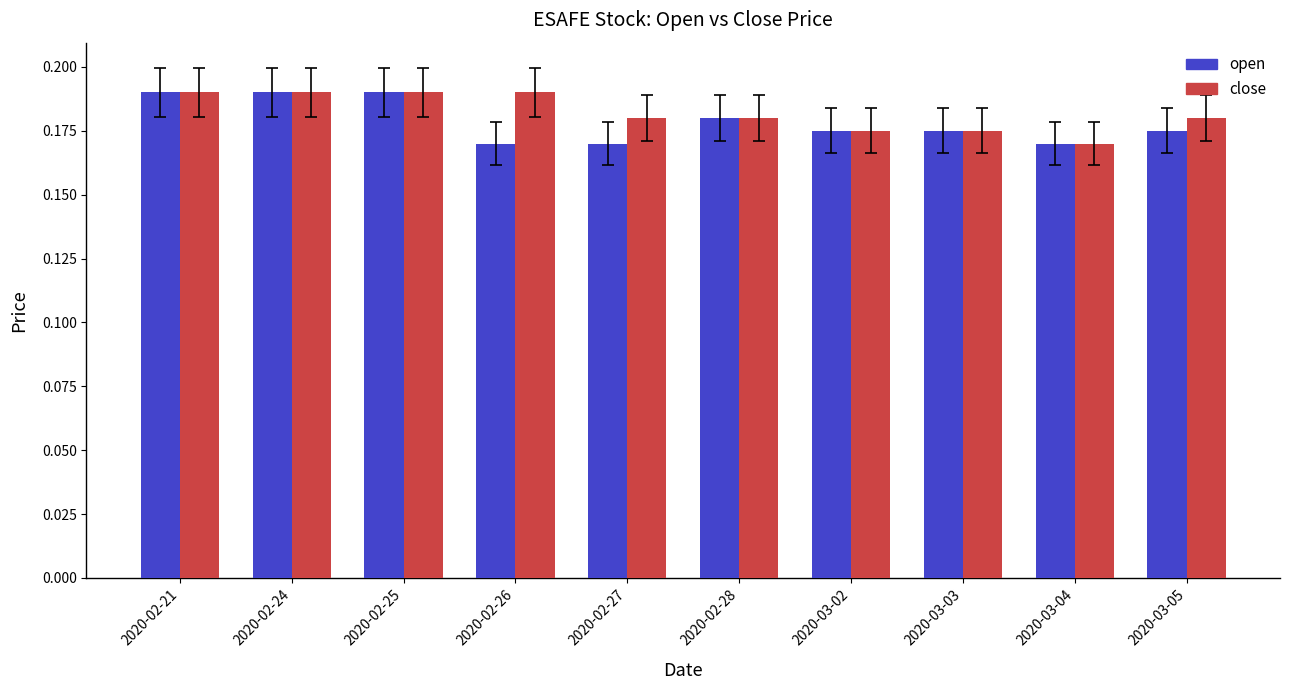

Which series has the largest total across all categories?

close